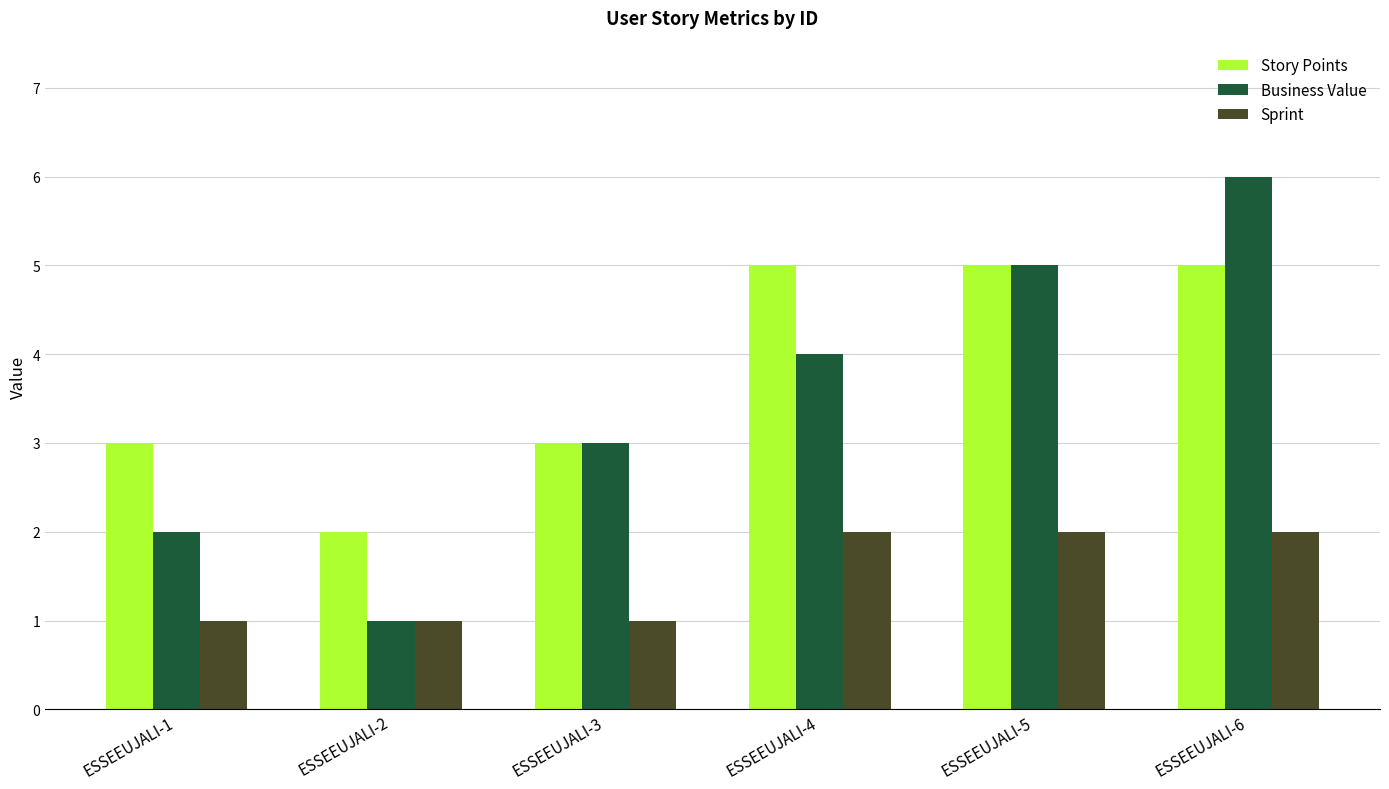

What is the difference between the second highest and second lowest values in the Story Points series?

2